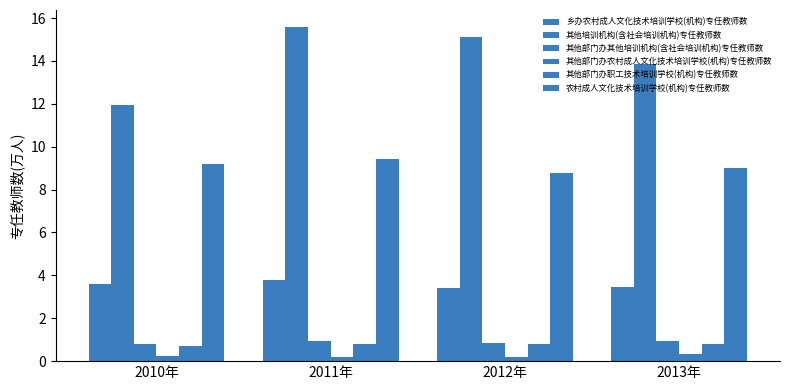

Which label corresponds to the largest value in the chart?

2011年